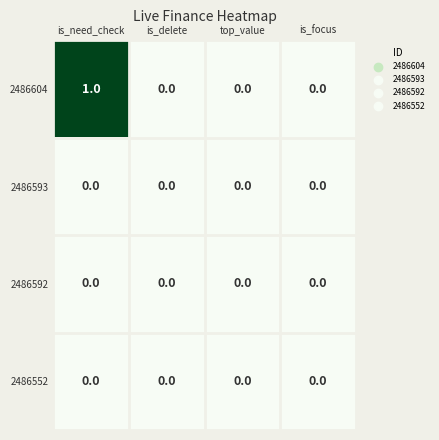

The value of 2486592 at top_value is 0. True or false?

True